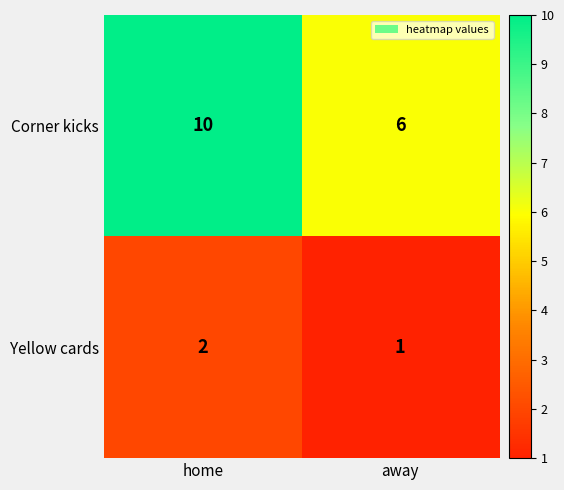

Is it true that Corner kicks equals 4 at home?

False